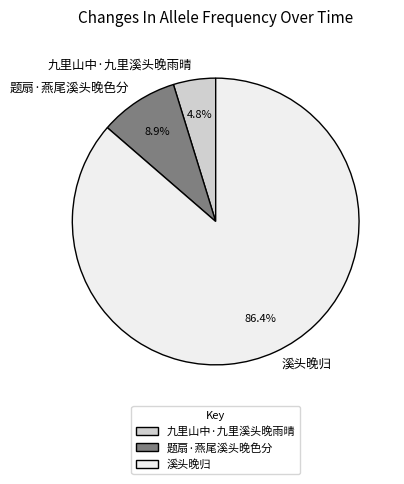

Rank the categories by value from highest to lowest.

溪头晚归, 题扇·燕尾溪头晚色分, 九里山中·九里溪头晚雨晴